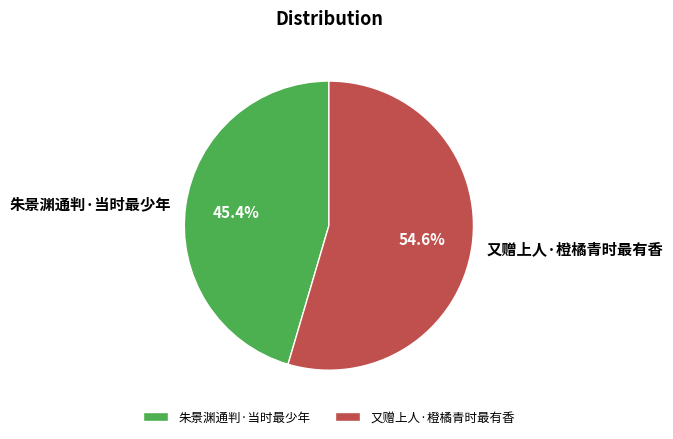

Is there any slice that represents more than half of the pie?

Yes